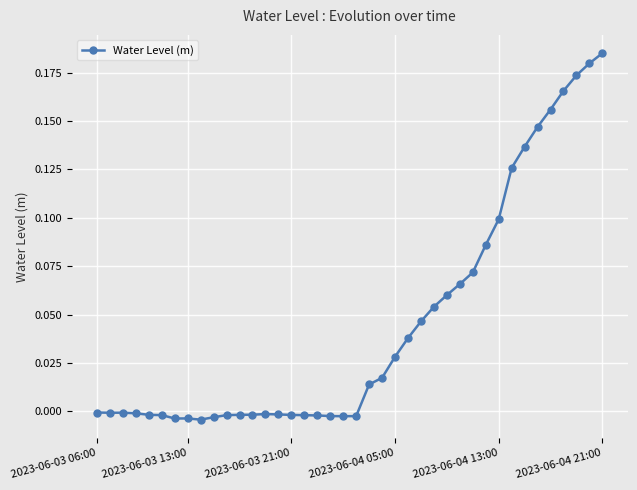

What is the sum of all values?

1.8